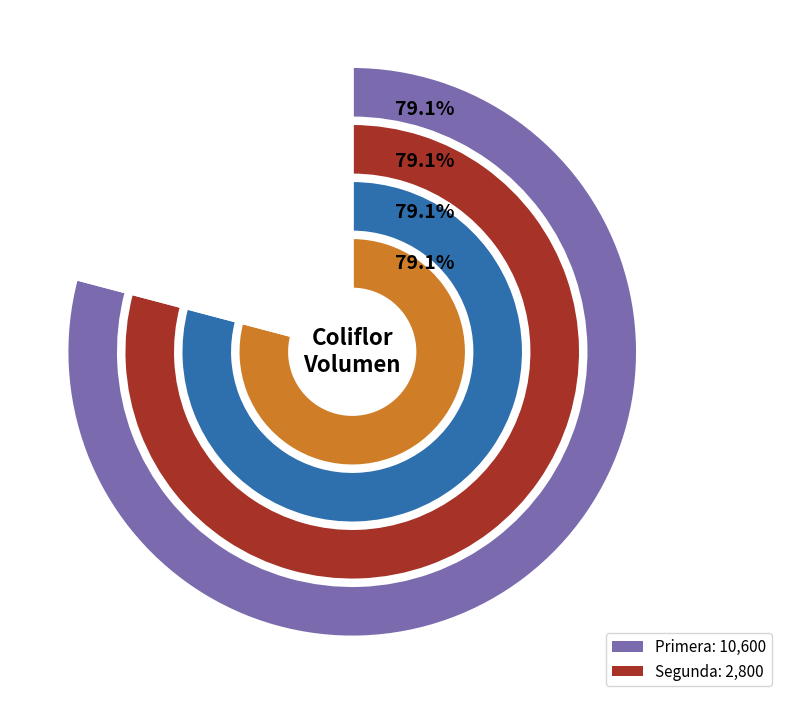

To the nearest percent, what portion does Primera represent?

79%